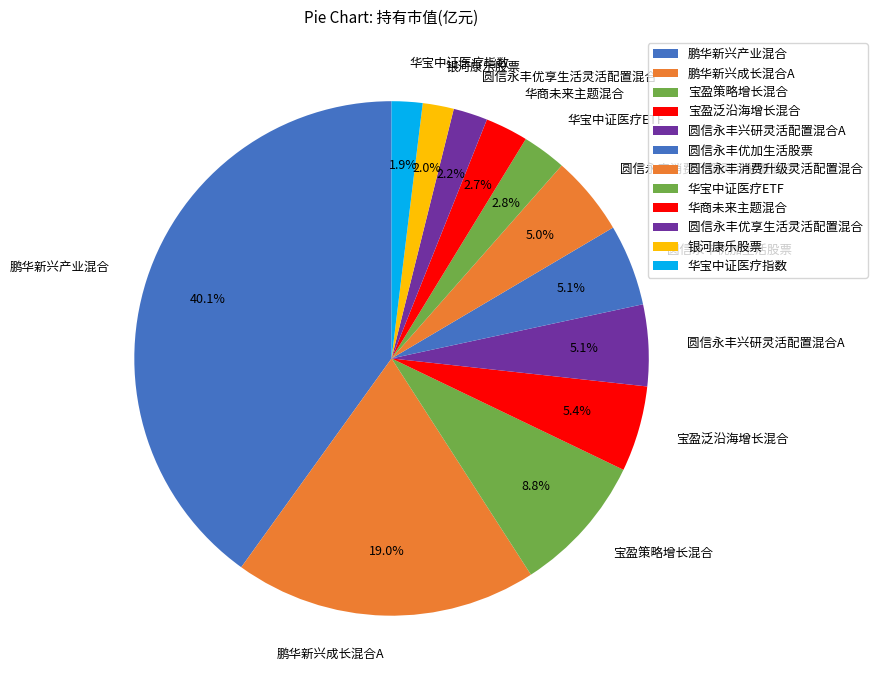

Is there any slice that represents more than half of the pie?

No